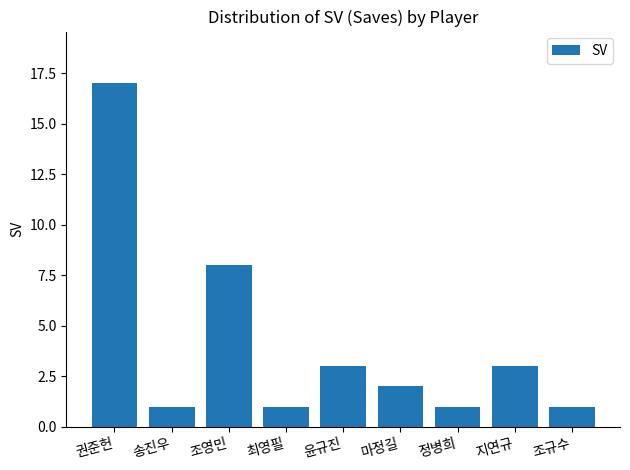

How many bars are there in total?

9